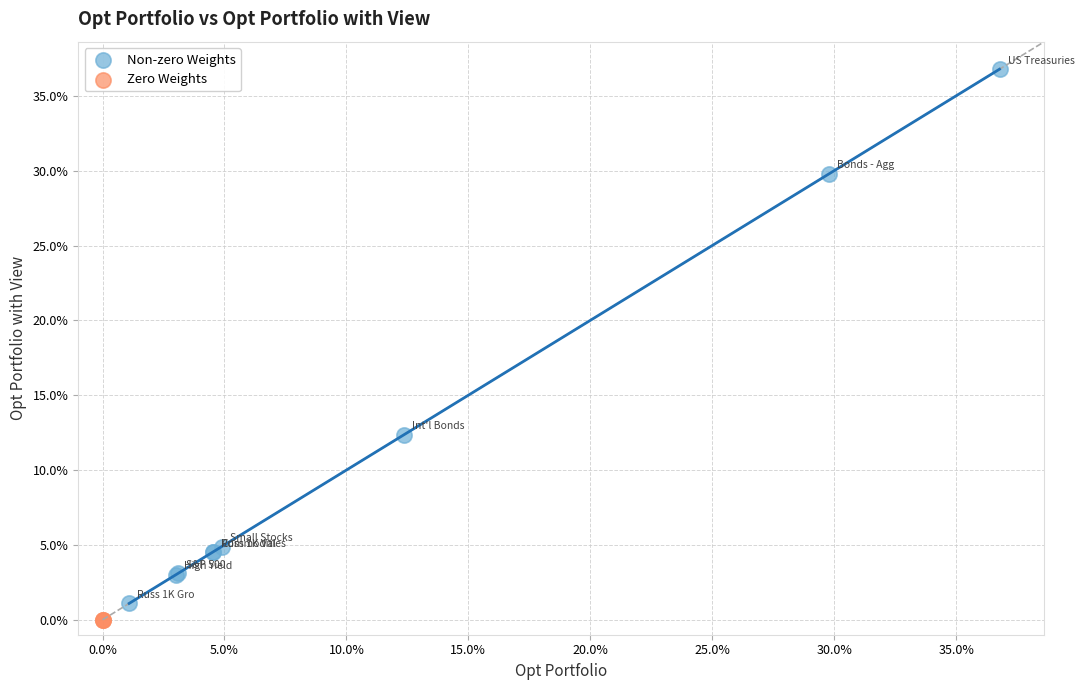

Which series reaches the maximum Y coordinate?

Non-zero Weights